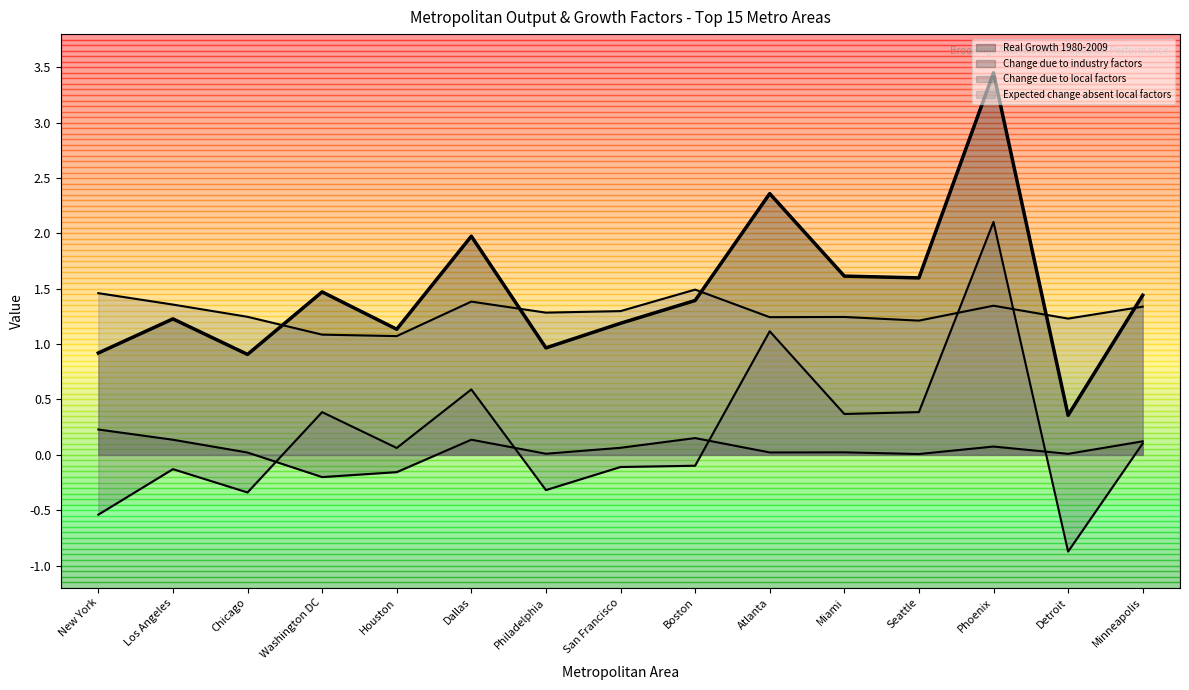

How many lines are shown in the chart?

4